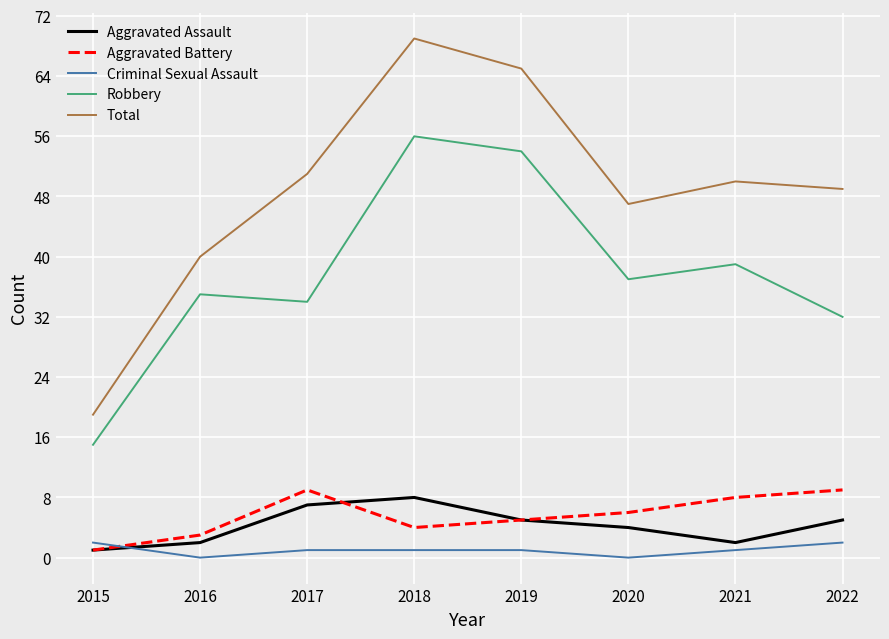

Between 2018 and 2021, which series saw the biggest shift?

Total